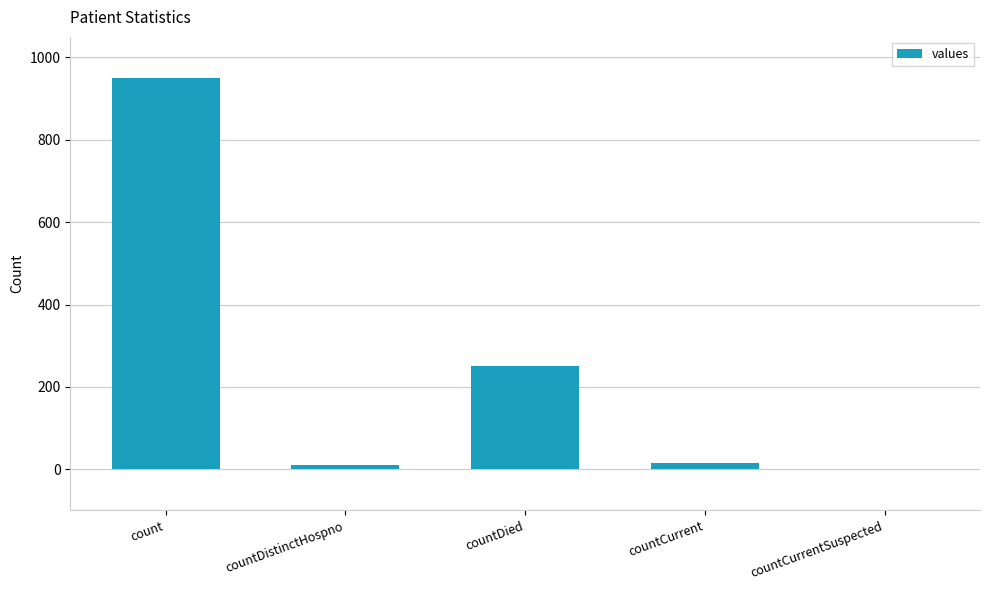

At which label is the value closest to 475?

countDied